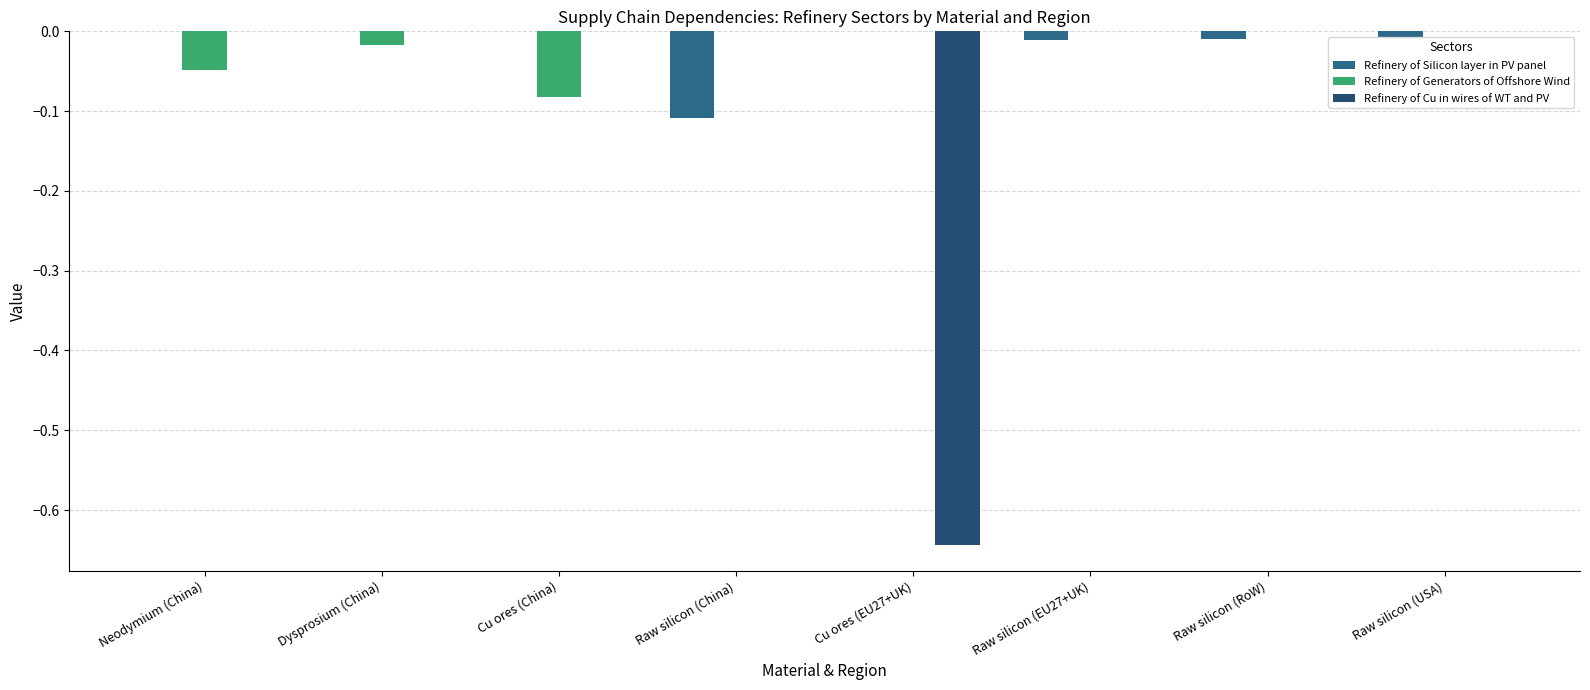

Reading right to left, what are all the values shown in this chart?

Refinery of Silicon layer in PV panel: Raw silicon (USA)=-0.0	Raw silicon (RoW)=-0.0	Raw silicon (EU27+UK)=-0.0	Cu ores (EU27+UK)=0.0	Raw silicon (China)=-0.1	Cu ores (China)=0.0	Dysprosium (China)=0.0	Neodymium (China)=0.0
Refinery of Generators of Offshore Wind: Raw silicon (USA)=0.0	Raw silicon (RoW)=0.0	Raw silicon (EU27+UK)=0.0	Cu ores (EU27+UK)=0.0	Raw silicon (China)=0.0	Cu ores (China)=-0.1	Dysprosium (China)=-0.0	Neodymium (China)=-0.0
Refinery of Cu in wires of WT and PV: Raw silicon (USA)=0.0	Raw silicon (RoW)=0.0	Raw silicon (EU27+UK)=0.0	Cu ores (EU27+UK)=-0.6	Raw silicon (China)=0.0	Cu ores (China)=0.0	Dysprosium (China)=0.0	Neodymium (China)=0.0